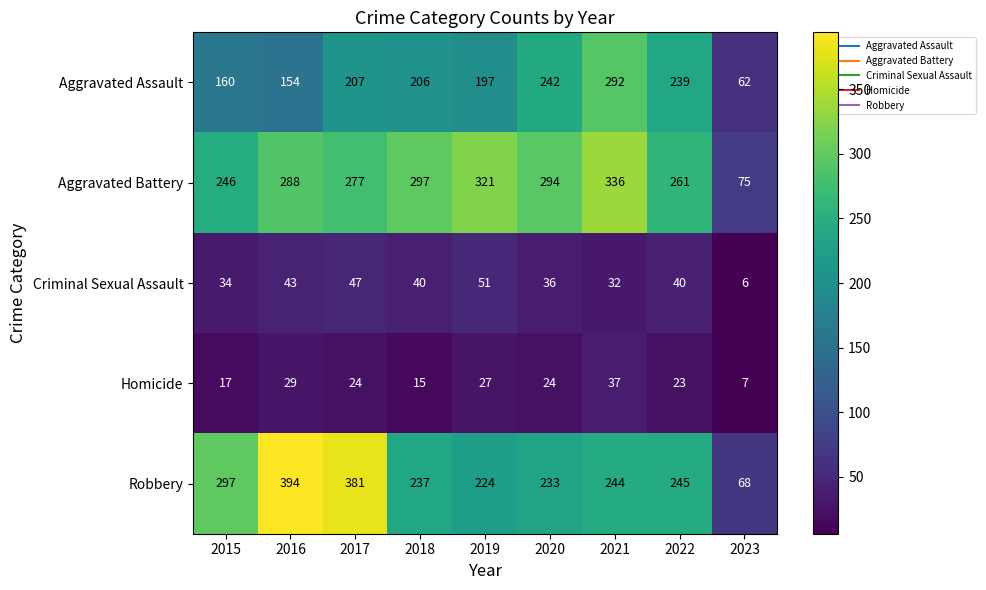

At which label is Criminal Sexual Assault closest to 28?

2021